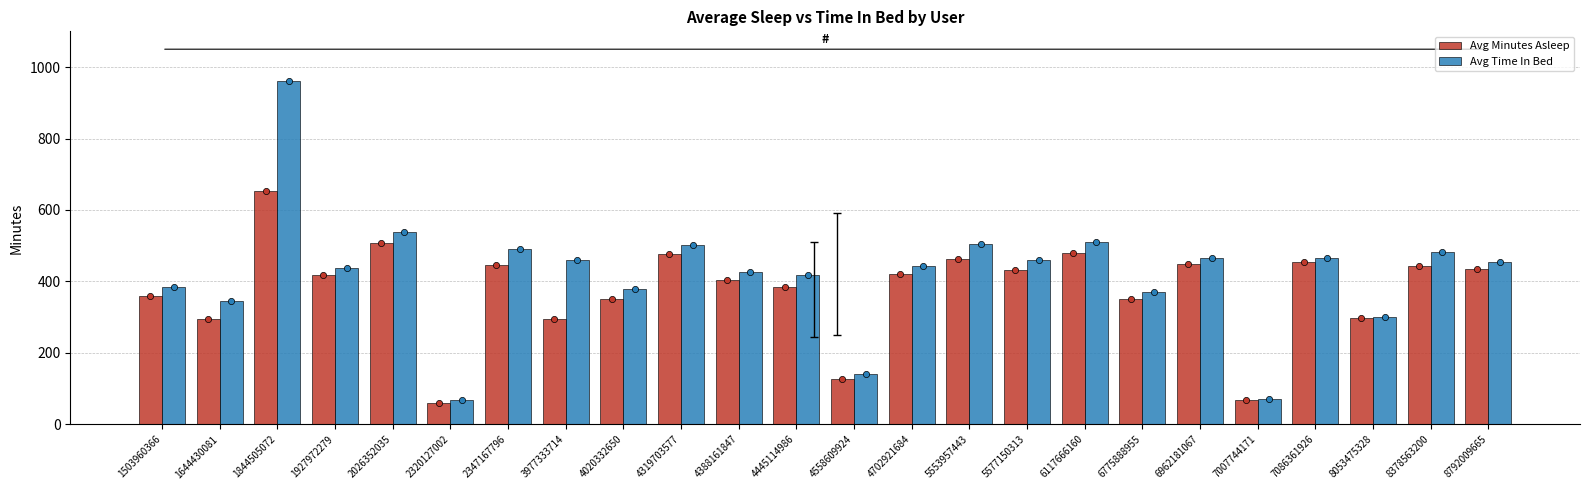

Which series reaches the maximum Y coordinate?

Avg Time In Bed